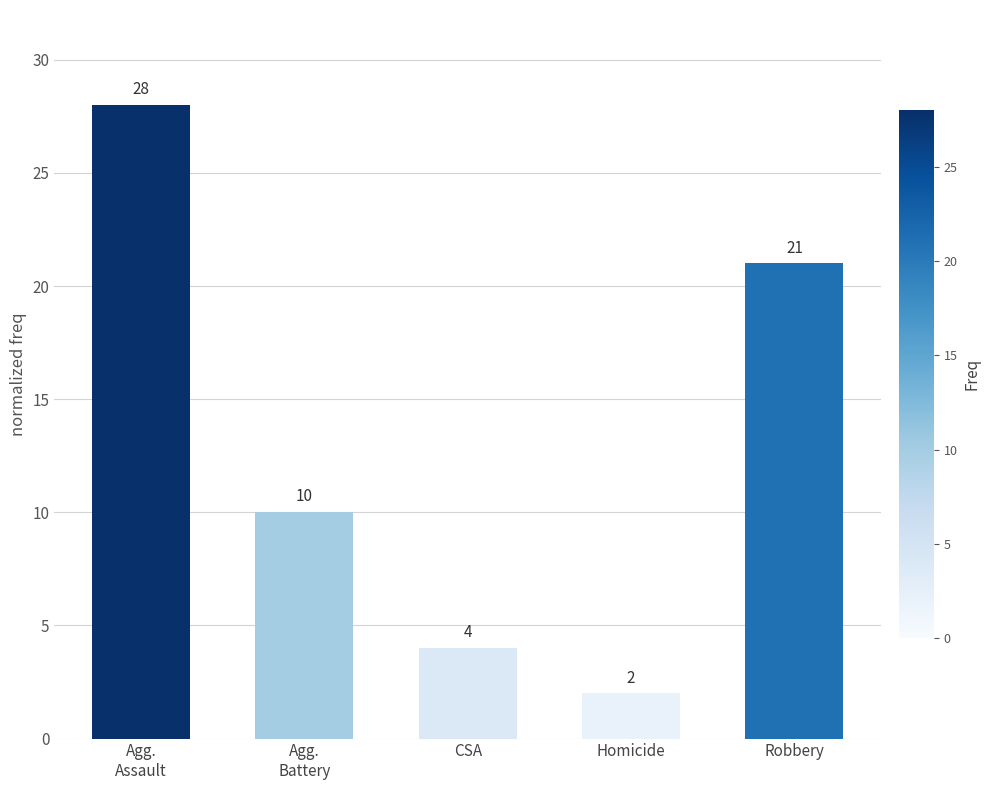

The value at Agg.
Battery is 2. True or false?

False